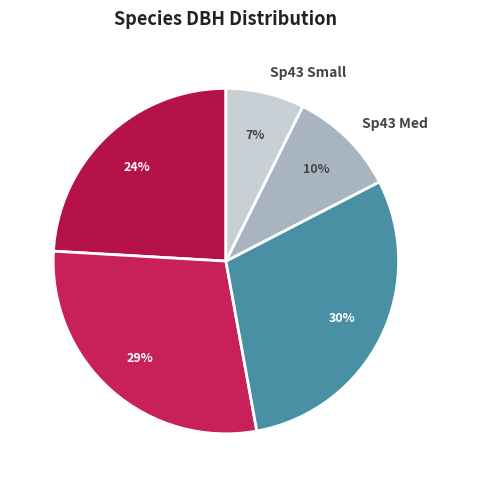

Which slice is the smallest?

Sp43 Small